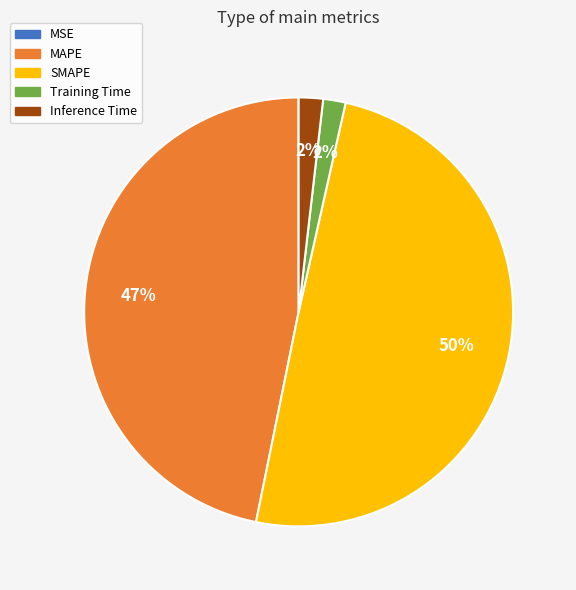

Approximately how many times larger is the value at SMAPE compared to MAPE?

1.1